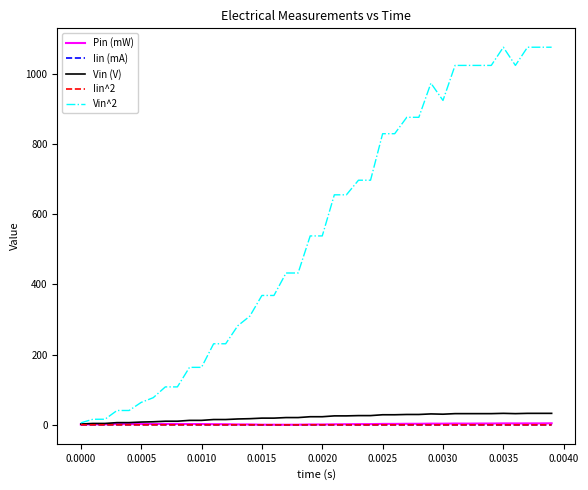

Which series has the largest total across all categories?

Vin^2